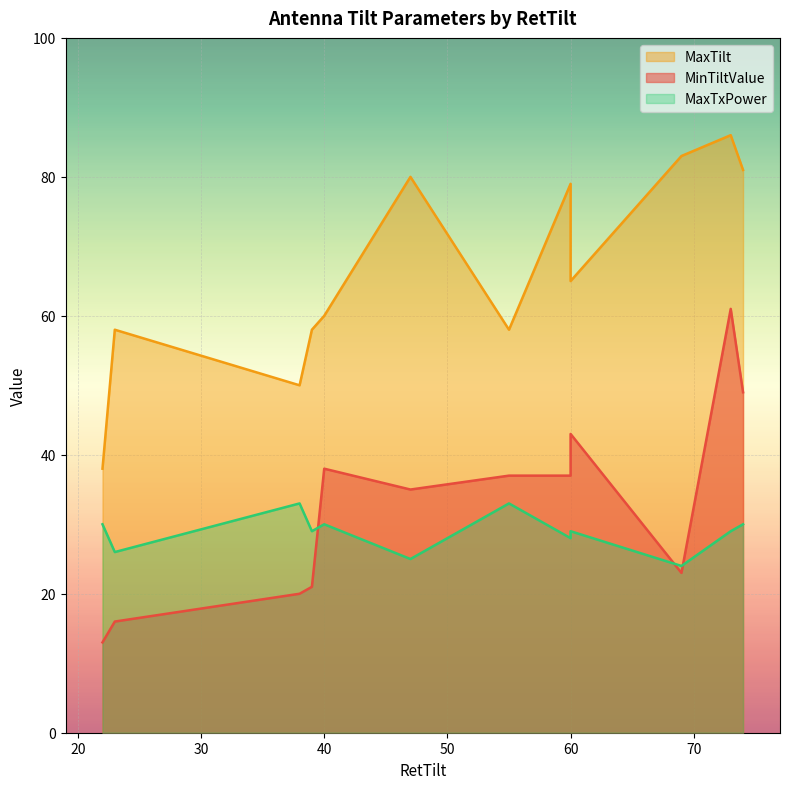

How many series are shown in this chart?

3